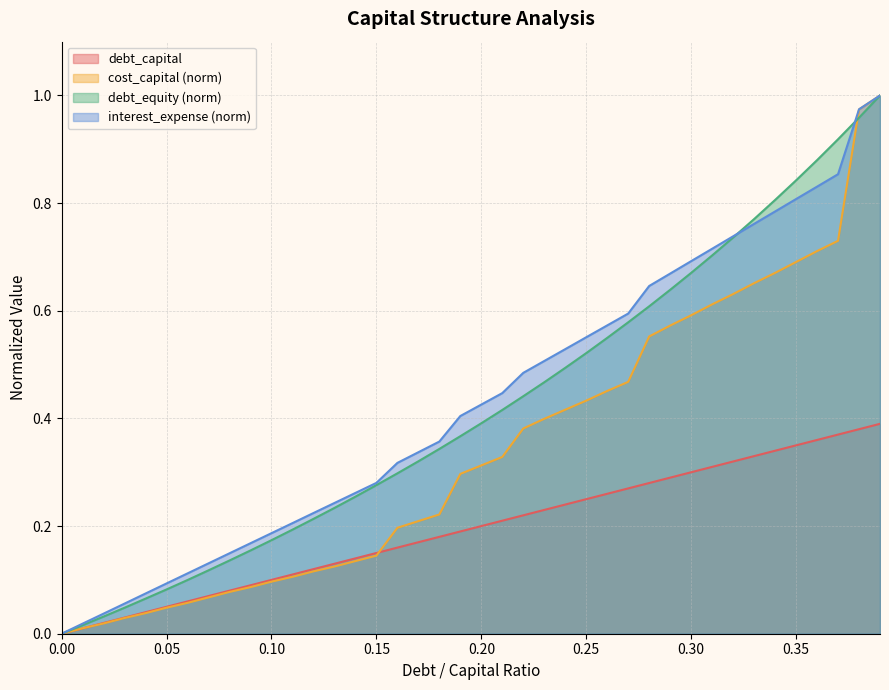

Which series has the widest spread of values?

cost_capital